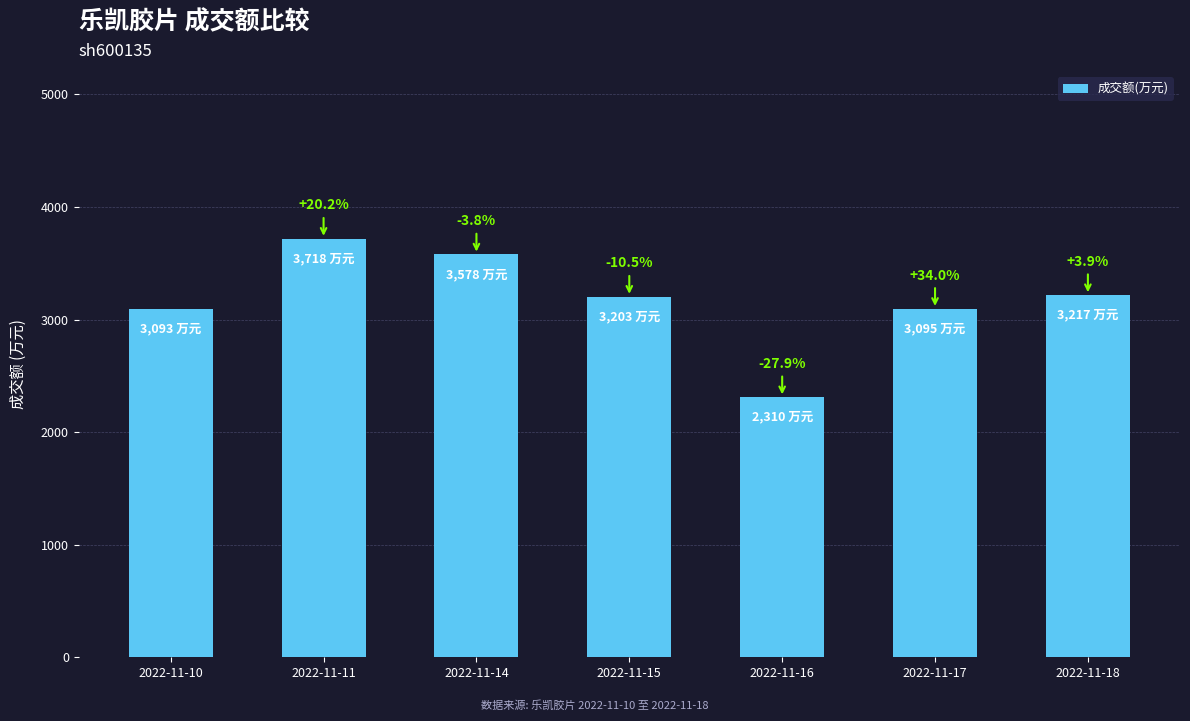

What is the ratio of the value at 2022-11-14 to the value at 2022-11-17?

1.2